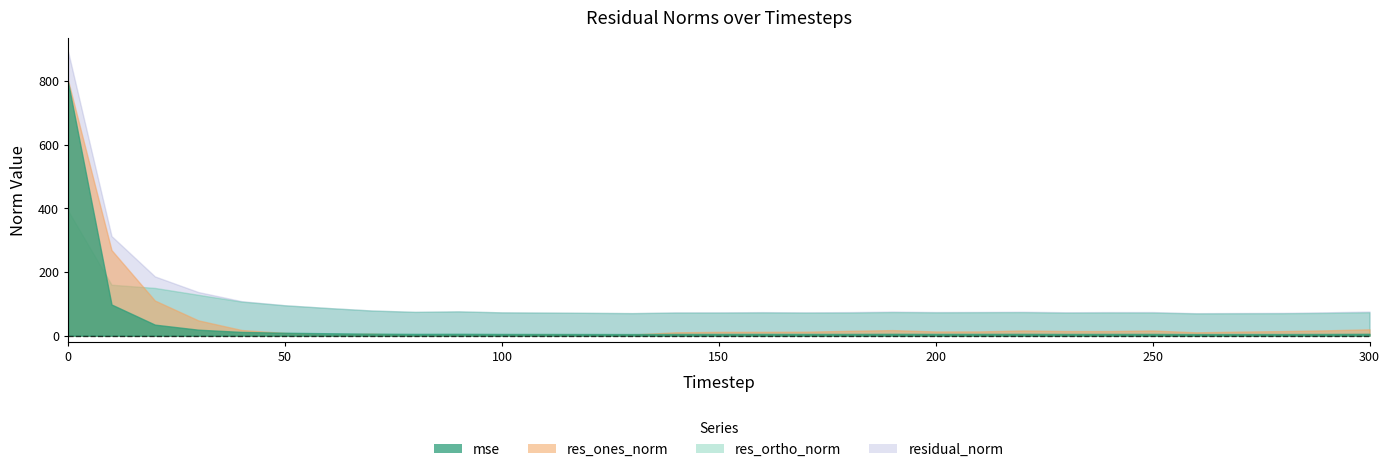

The value of res_ortho_norm at 140 is 72.4. True or false?

True